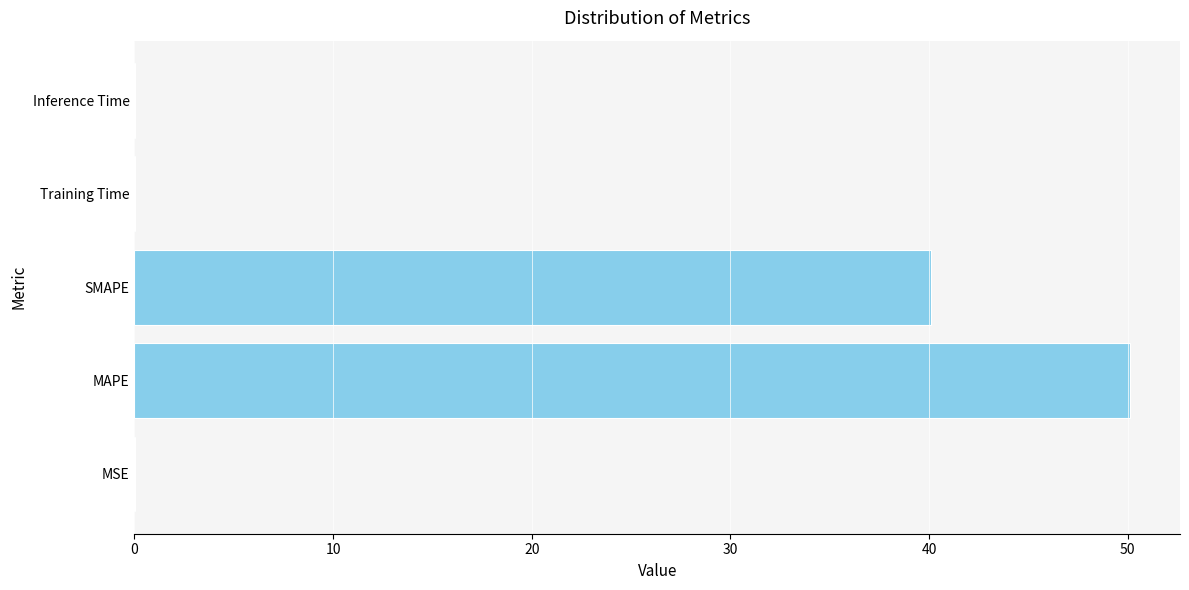

Are the bars grouped side by side (vs. stacked)?

No